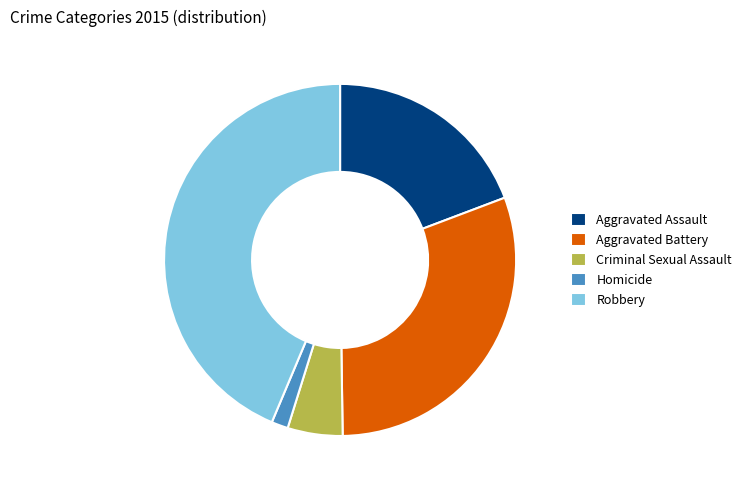

Which category has the smallest portion of the pie?

Homicide